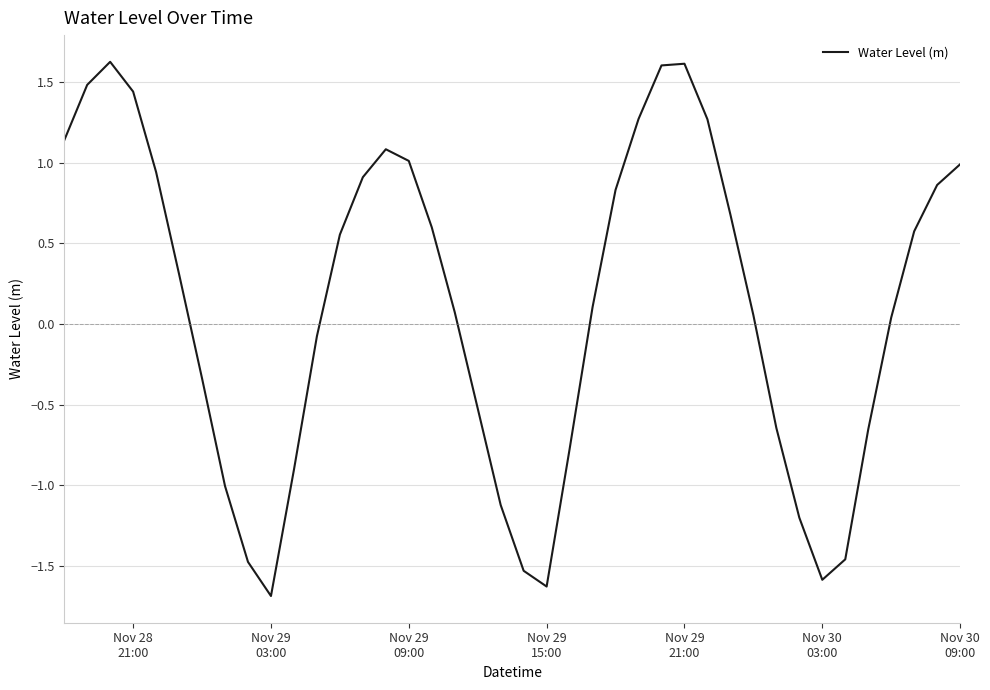

What is the difference between the maximum and minimum values?

3.3